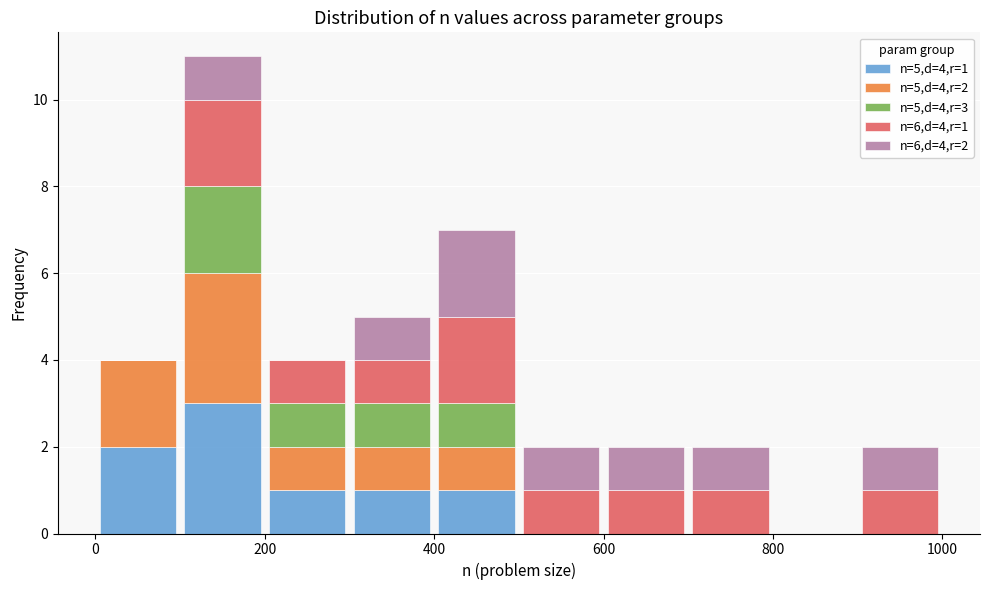

Which range on the x-axis has the tallest stacked bar (by total height)?

100 to 200